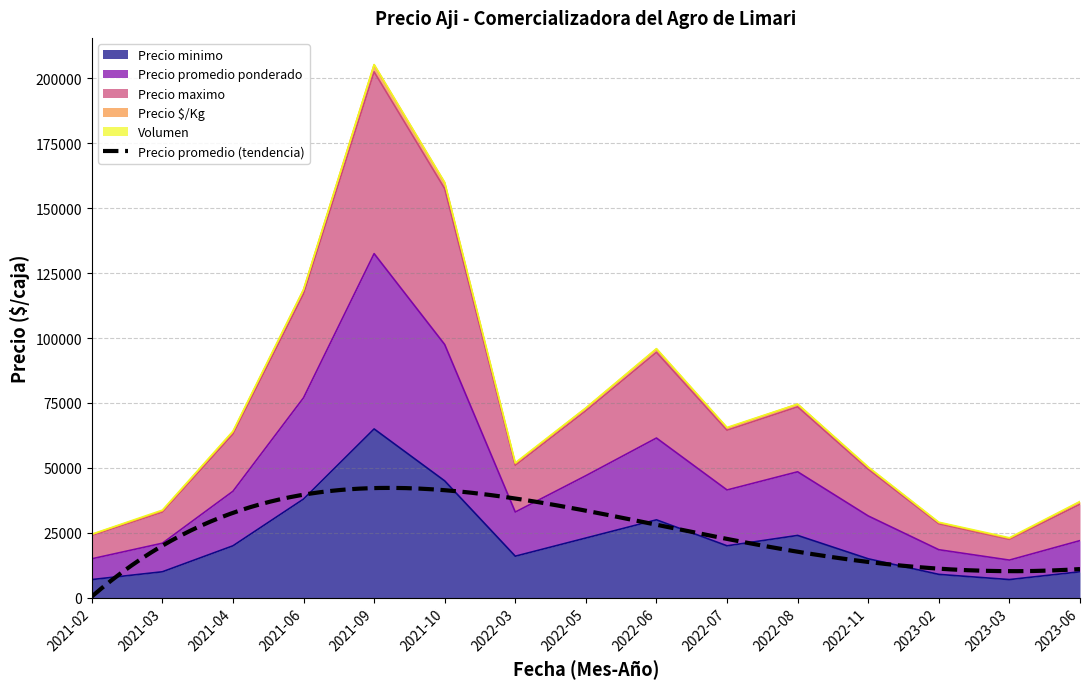

Which series has the largest range (max minus min)?

Precio maximo